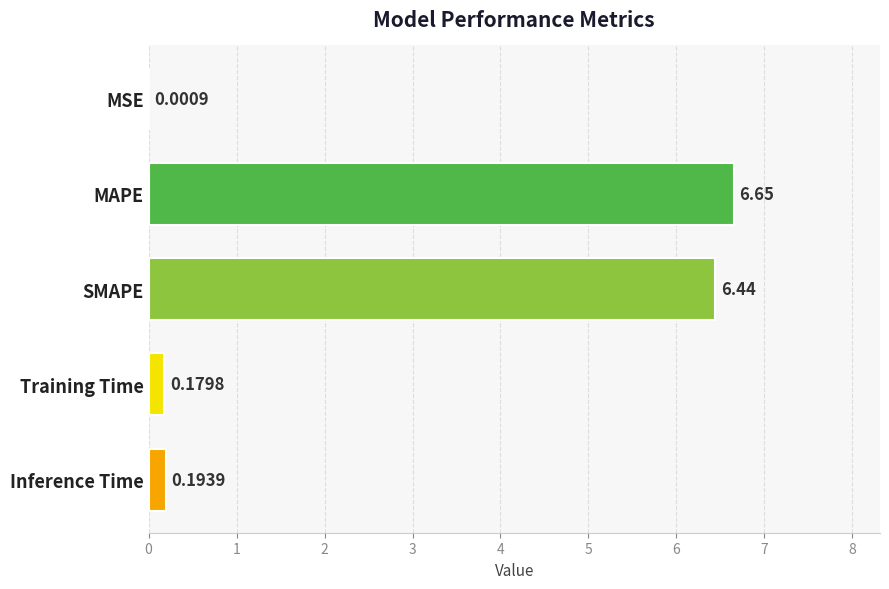

At which label is the value closest to 3?

Inference Time